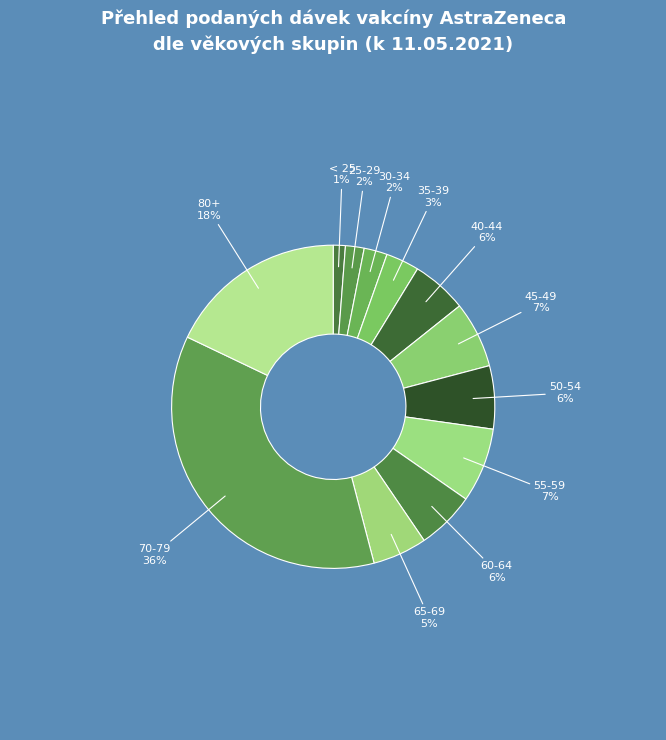

How many segments does this pie chart have?

12